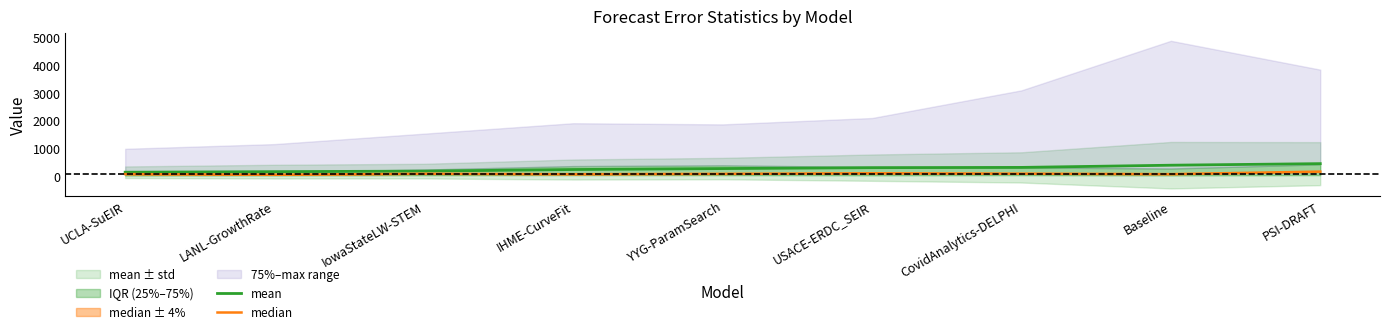

What is the sum of all median values?

711.5